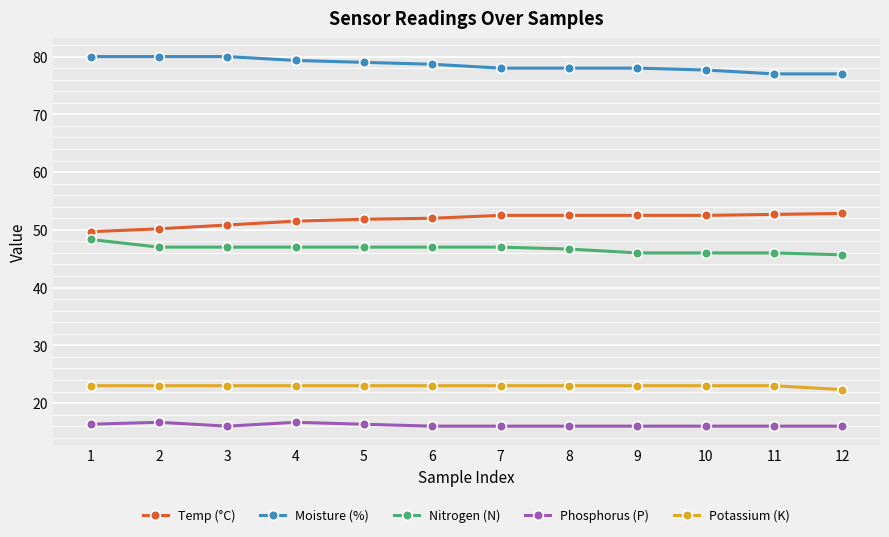

How many data points does each series have?

12